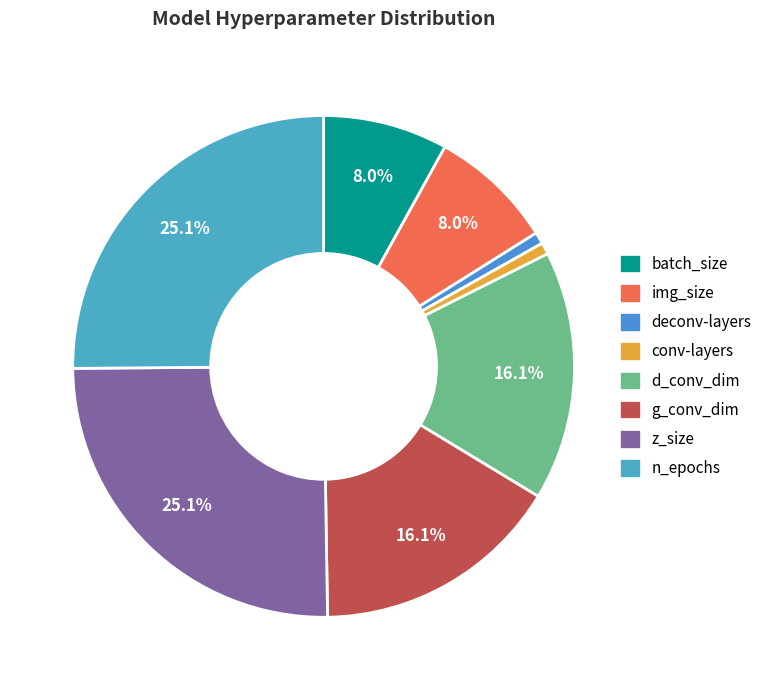

The conv-layers slice represents 1% of the pie. True or false?

True